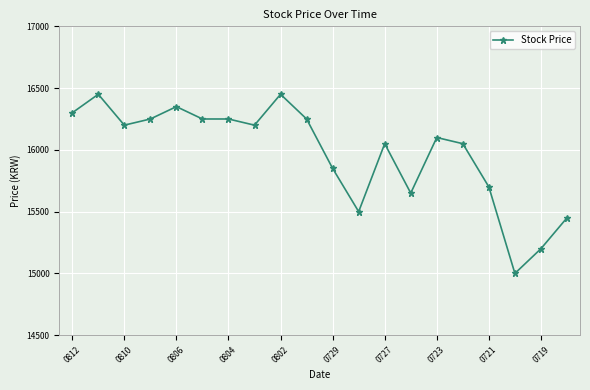

How many categories are shown in the chart?

20